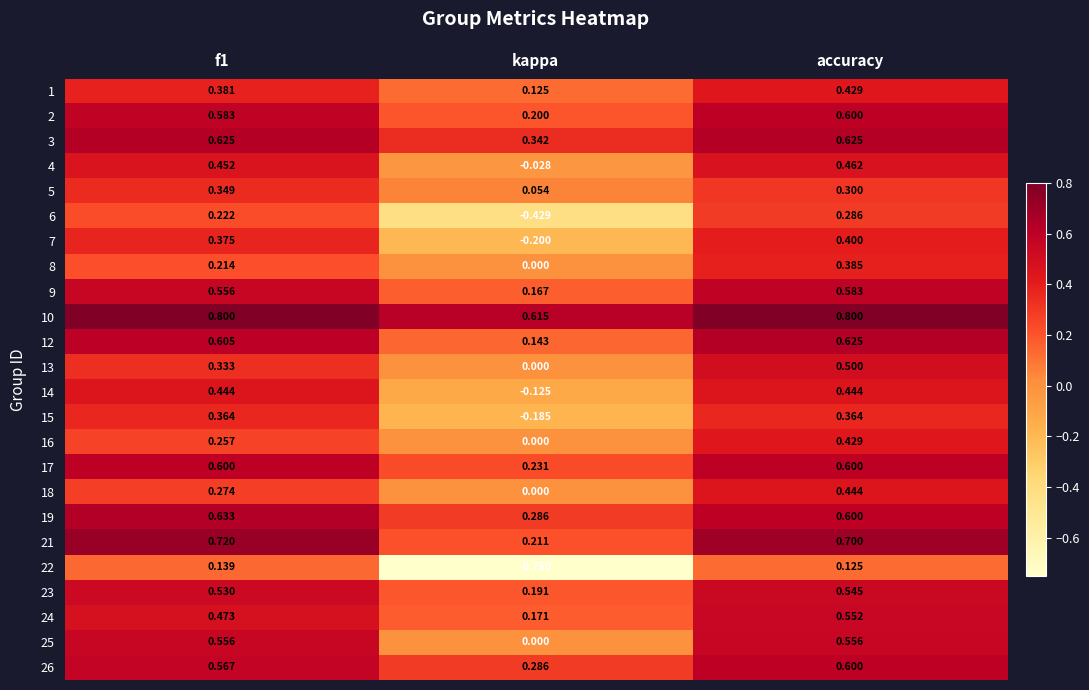

At which label is 3 closest to 0?

kappa